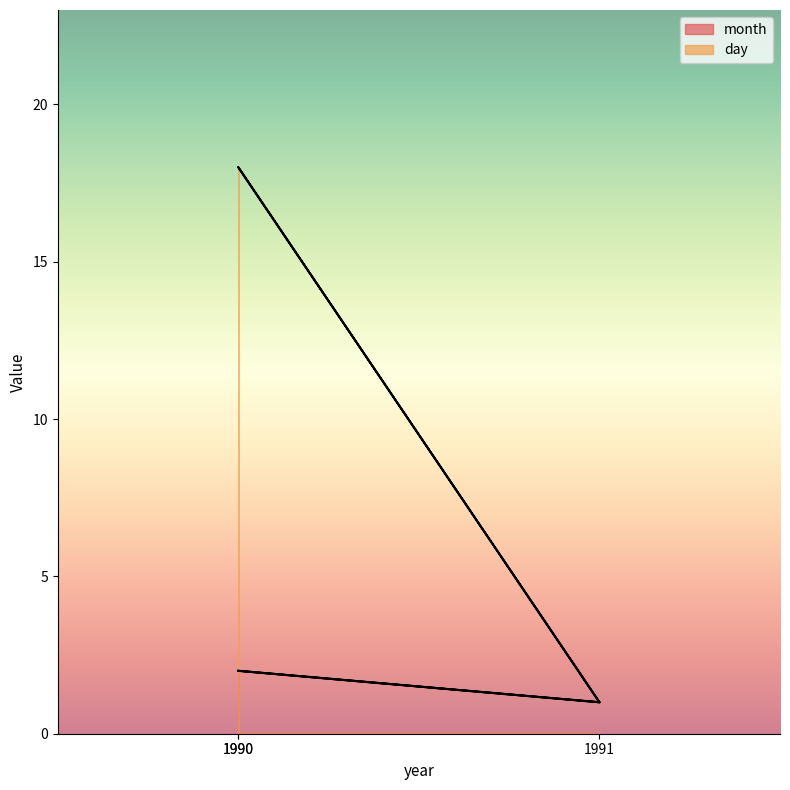

True or false: day has a value of 0 at 1991.

False